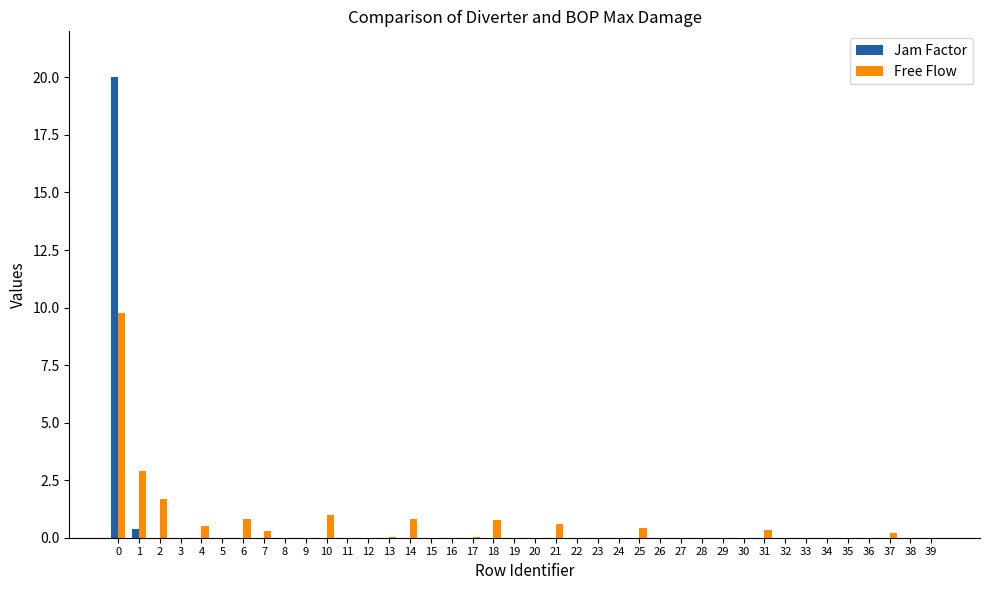

Does the chart contain stacked bars?

No